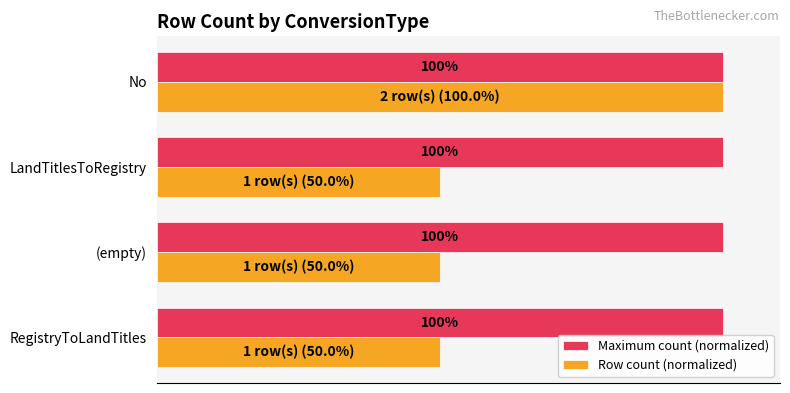

Which series has the largest range (max minus min)?

Row count (normalized)